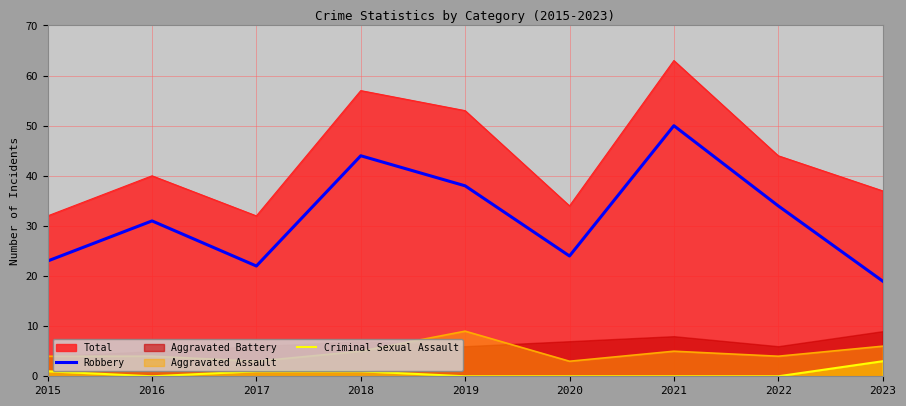

How many data points in Criminal Sexual Assault are above 0?

4